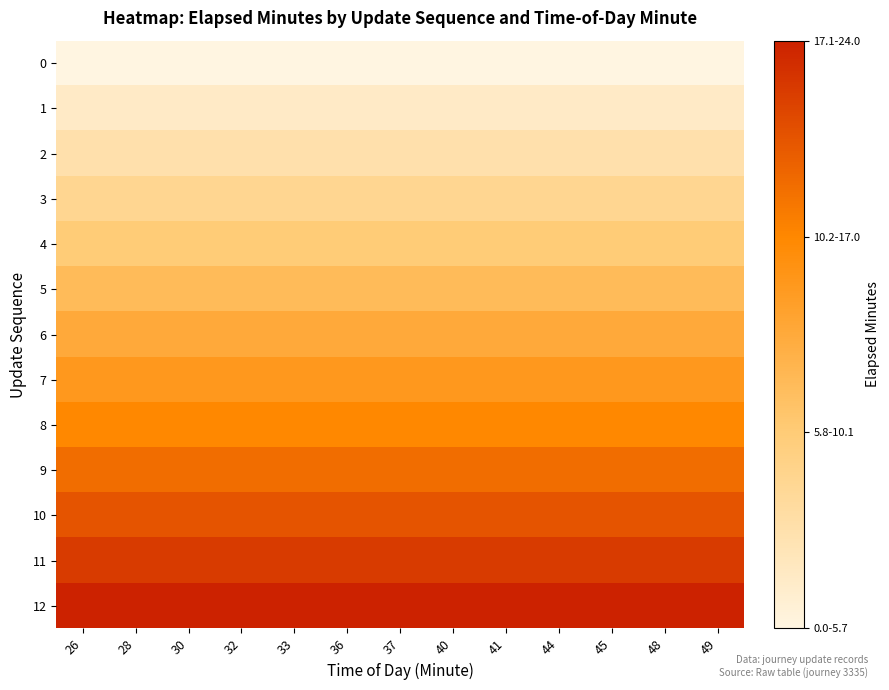

Reading left to right, list all the values displayed in this chart.

0: 26=0	28=0	30=0	32=0	33=0	36=0	37=0	40=0	41=0	44=0	45=0	48=0	49=0
1: 26=2	28=2	30=2	32=2	33=2	36=2	37=2	40=2	41=2	44=2	45=2	48=2	49=2
2: 26=4	28=4	30=4	32=4	33=4	36=4	37=4	40=4	41=4	44=4	45=4	48=4	49=4
3: 26=6	28=6	30=6	32=6	33=6	36=6	37=6	40=6	41=6	44=6	45=6	48=6	49=6
4: 26=8	28=8	30=8	32=8	33=8	36=8	37=8	40=8	41=8	44=8	45=8	48=8	49=8
5: 26=10	28=10	30=10	32=10	33=10	36=10	37=10	40=10	41=10	44=10	45=10	48=10	49=10
6: 26=12	28=12	30=12	32=12	33=12	36=12	37=12	40=12	41=12	44=12	45=12	48=12	49=12
7: 26=14	28=14	30=14	32=14	33=14	36=14	37=14	40=14	41=14	44=14	45=14	48=14	49=14
8: 26=16	28=16	30=16	32=16	33=16	36=16	37=16	40=16	41=16	44=16	45=16	48=16	49=16
9: 26=18	28=18	30=18	32=18	33=18	36=18	37=18	40=18	41=18	44=18	45=18	48=18	49=18
10: 26=20	28=20	30=20	32=20	33=20	36=20	37=20	40=20	41=20	44=20	45=20	48=20	49=20
11: 26=22	28=22	30=22	32=22	33=22	36=22	37=22	40=22	41=22	44=22	45=22	48=22	49=22
12: 26=24	28=24	30=24	32=24	33=24	36=24	37=24	40=24	41=24	44=24	45=24	48=24	49=24